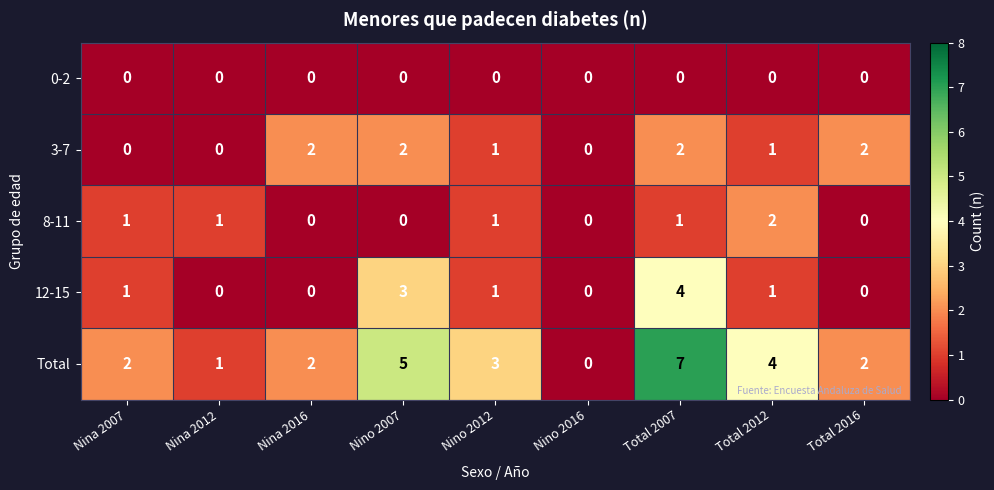

Which series changed the most between Nino 2007 and Nino 2016?

Total